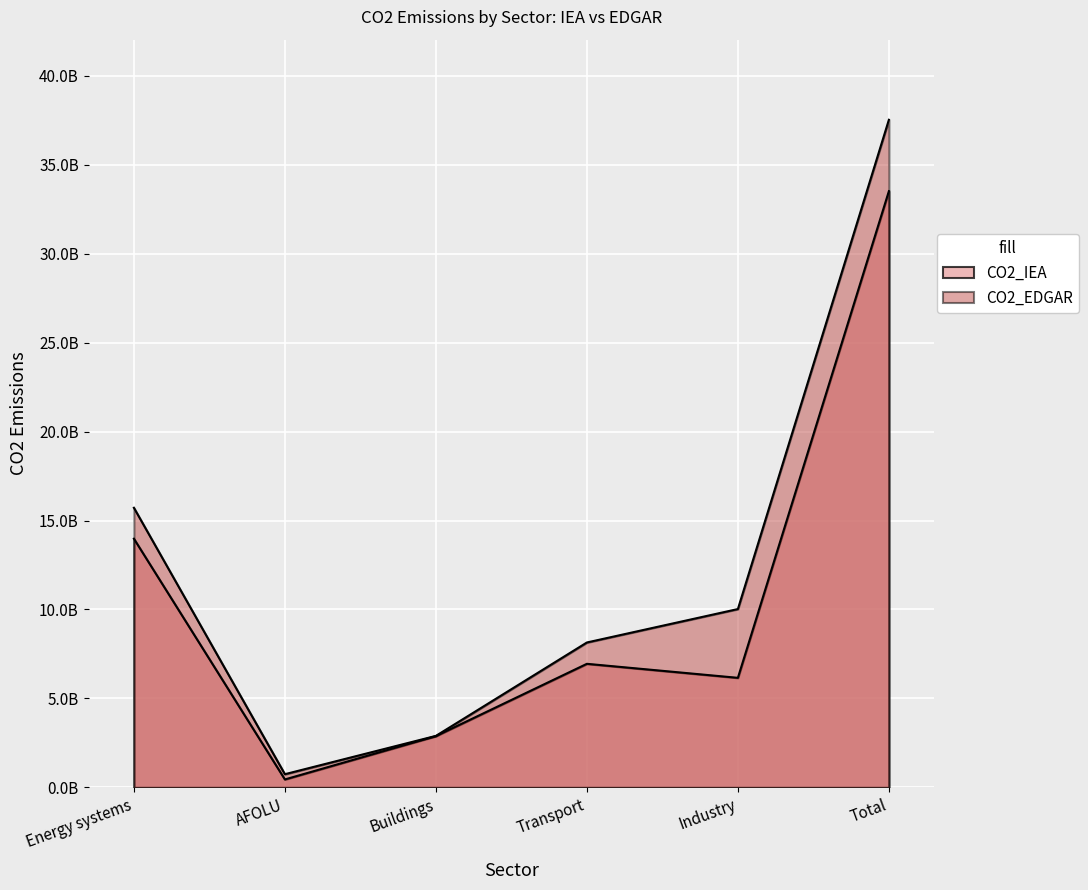

How many values in the CO2_EDGAR series exceed 10024888137?

3